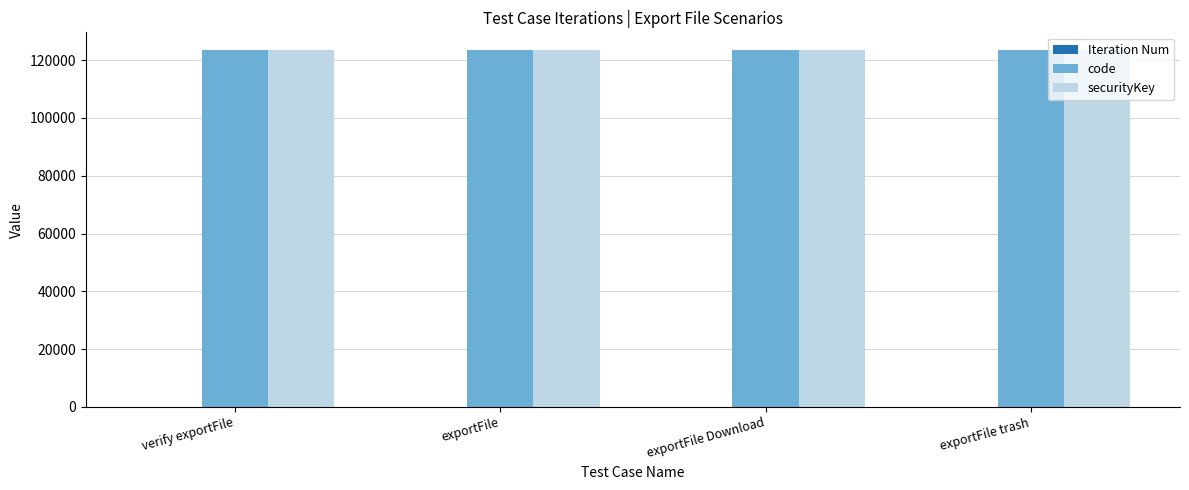

True or false: code has a value of 123456 at exportFile Download.

True